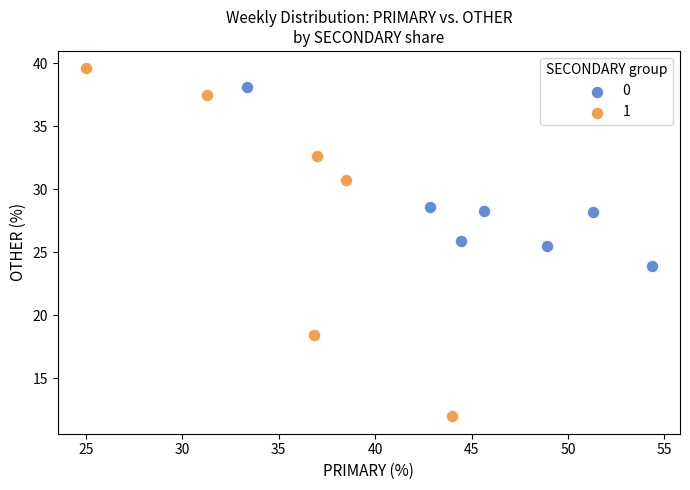

Which series has the widest spread of Y values?

1